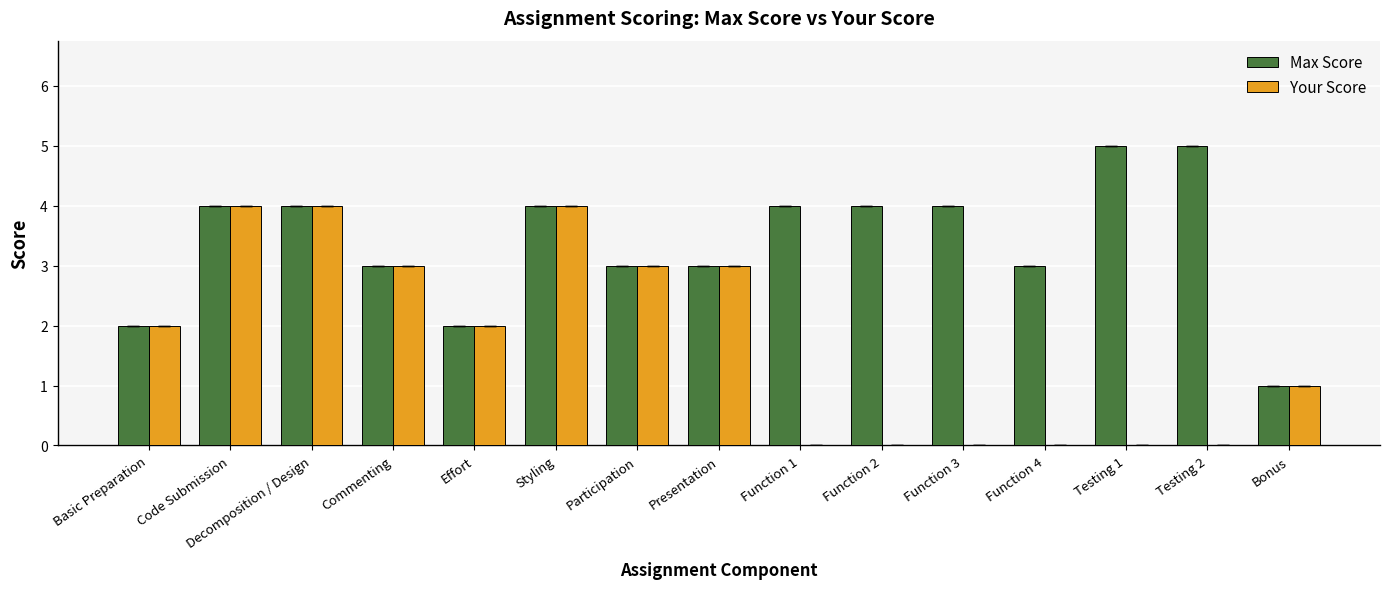

What is the sum of the Max Score values at Testing 1 and Styling?

9